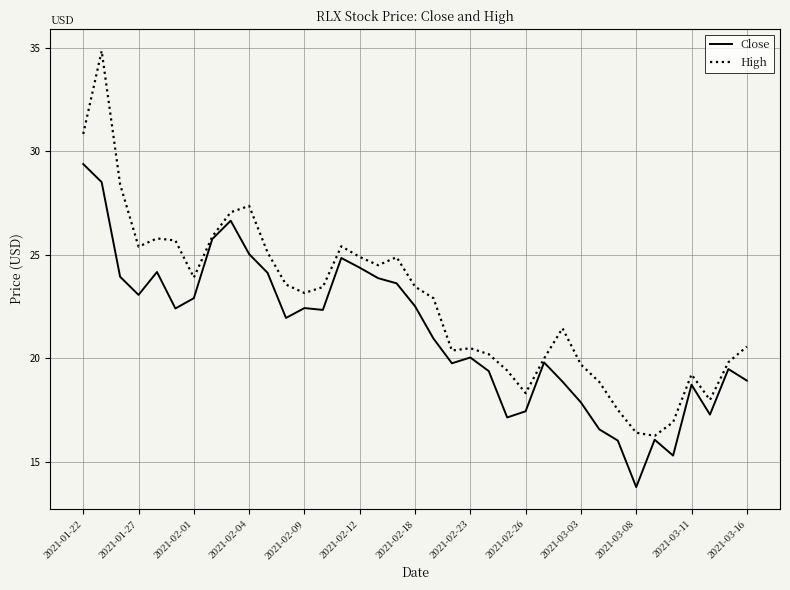

What is the maximum value shown in the chart?

34.8